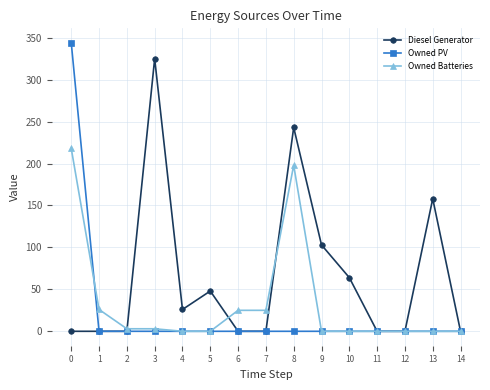

What is the maximum value shown in the chart?

344